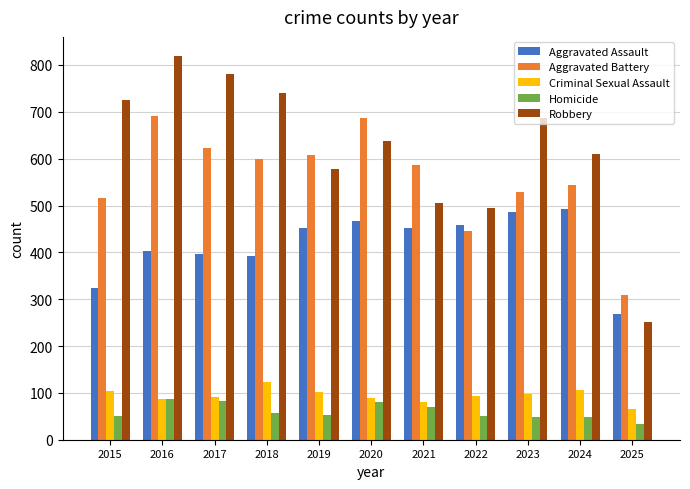

What is the value of the Aggravated Assault bar at the 11th from the left?

268